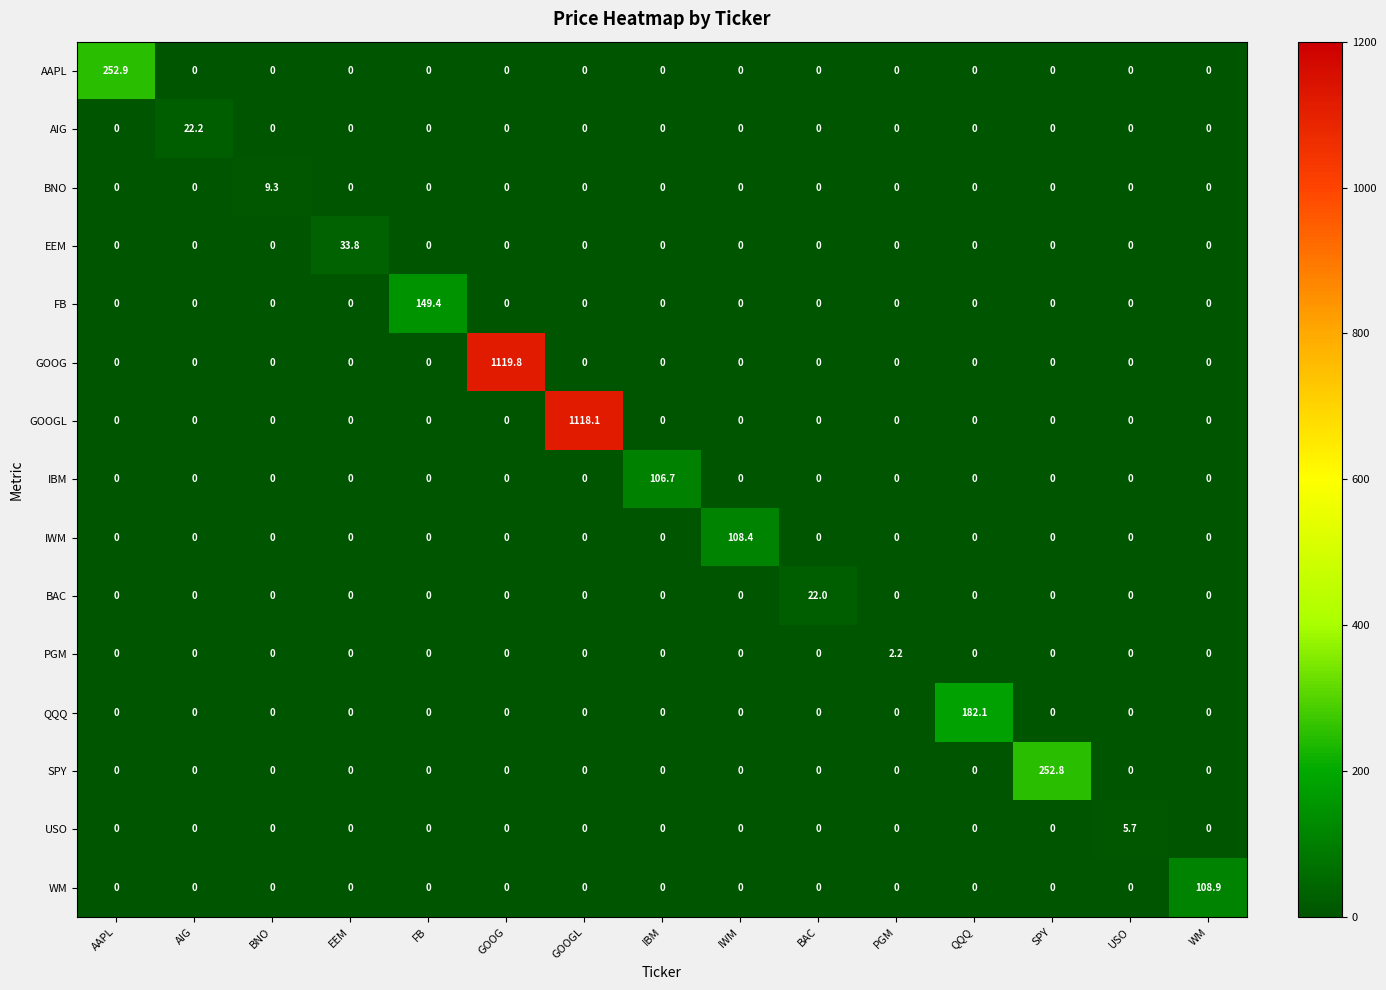

The BAC series shows 0.0 at IWM. True or false?

True